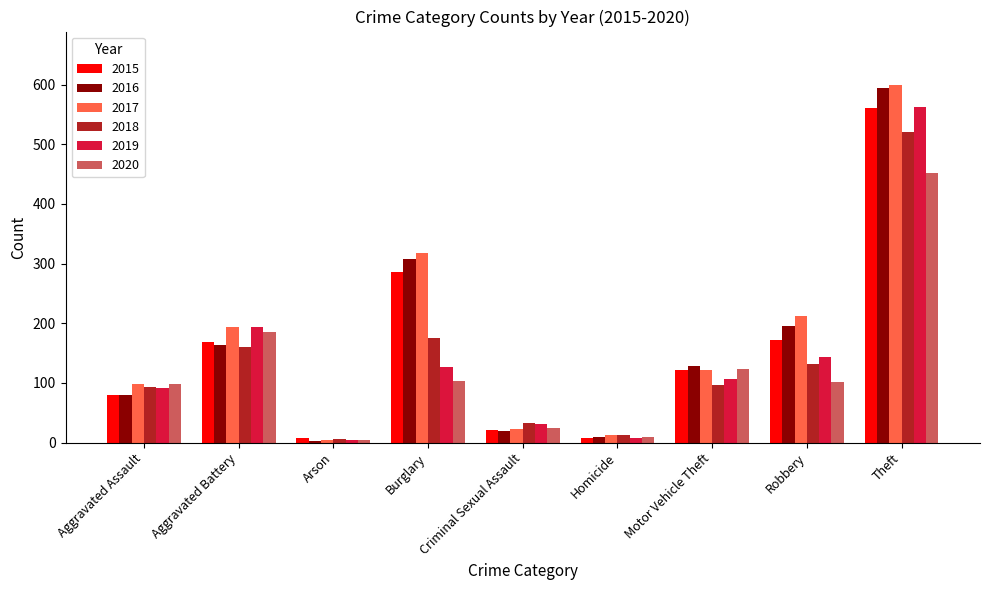

Is it true that 2018 equals 10 at Criminal Sexual Assault?

False